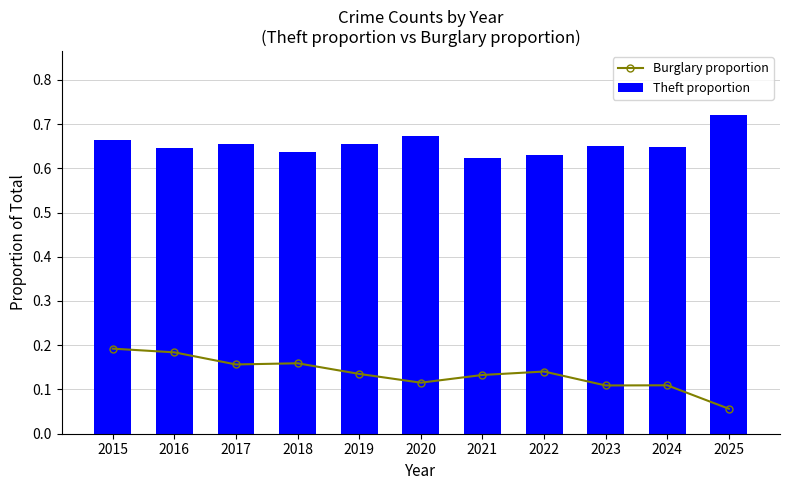

What are all the series names shown in the legend?

Burglary proportion, Theft proportion